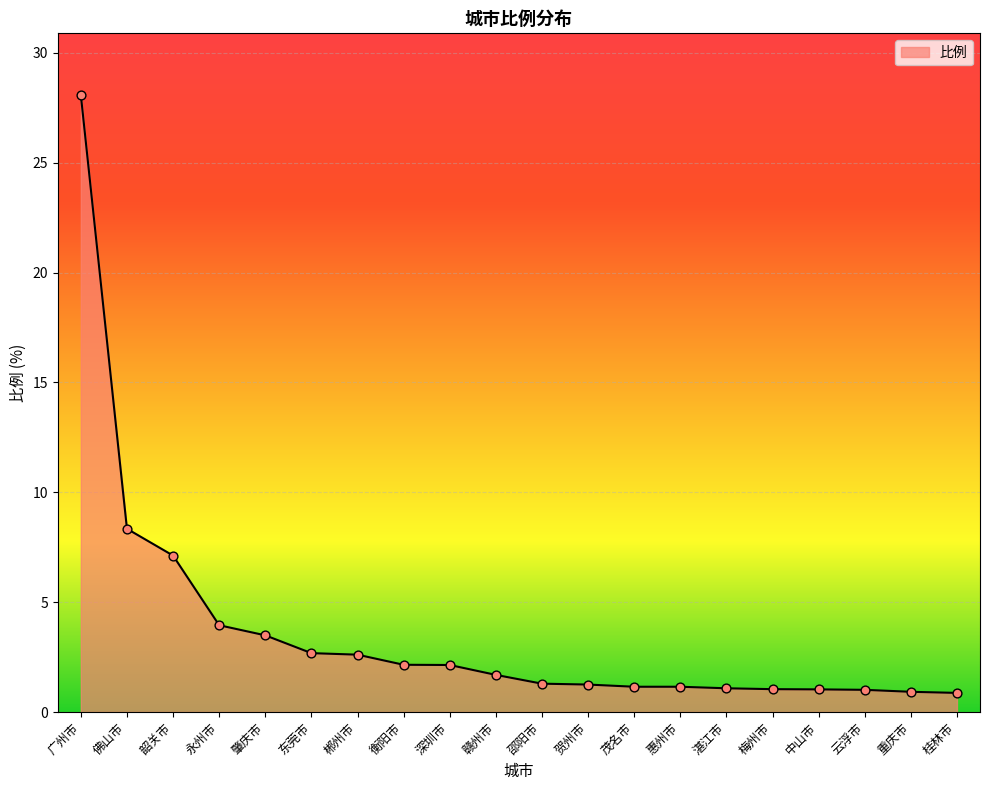

What is the change in value from 中山市 to 桂林市?

-0.2